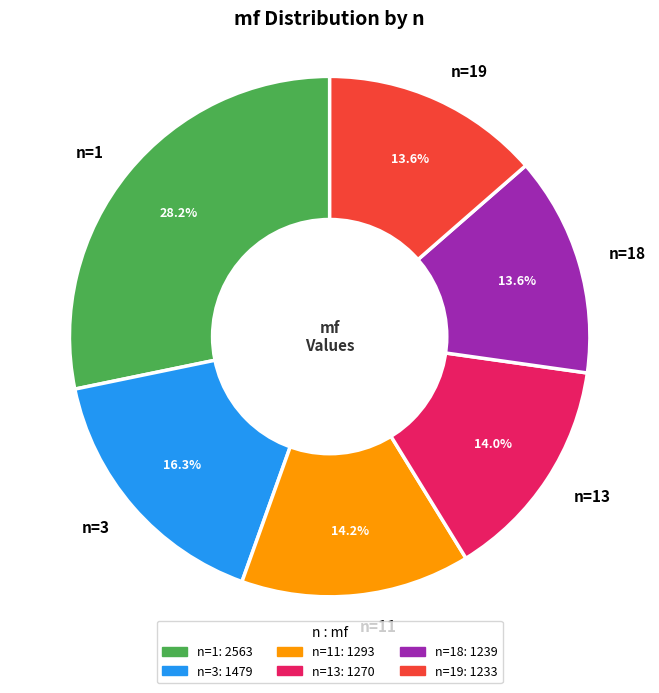

To the nearest percent, what percentage of the pie is n=3?

16%